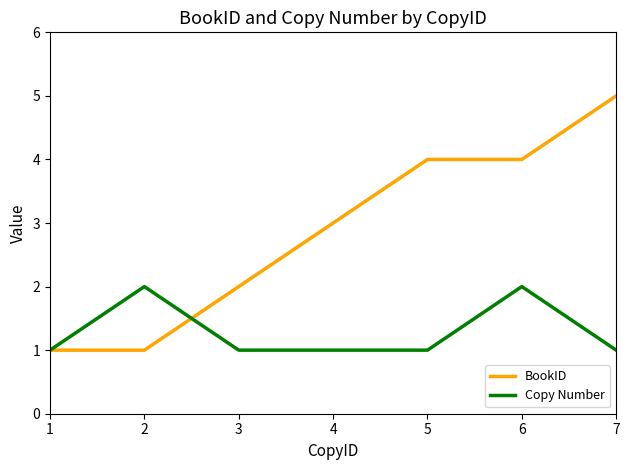

Which label corresponds to the largest value in the chart?

7